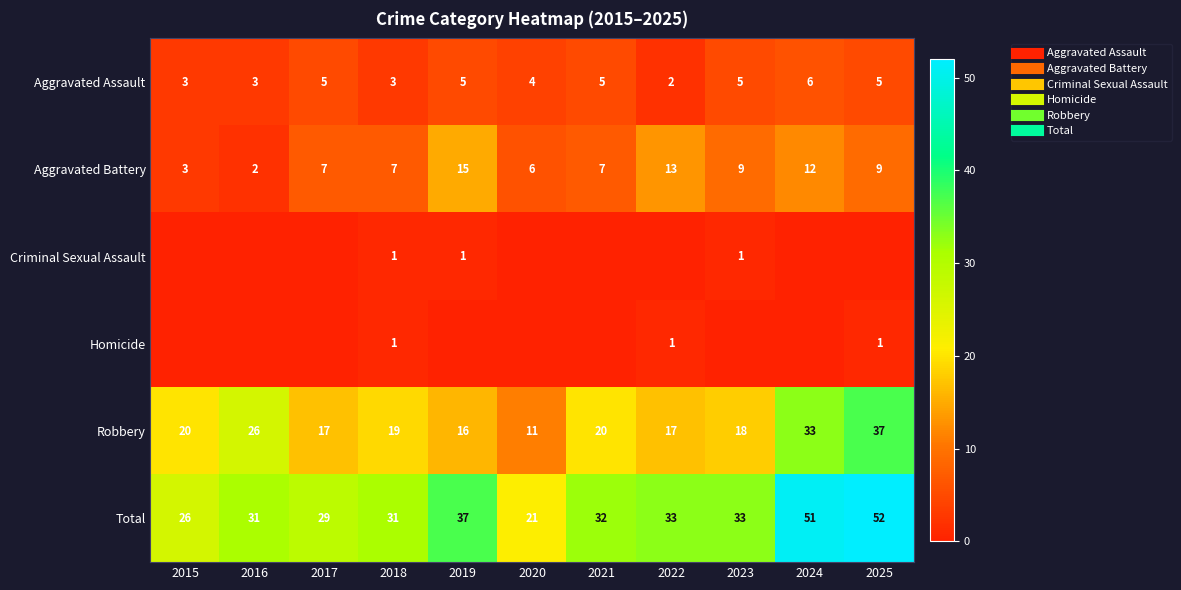

Between 2016 and 2025, which series saw the biggest shift?

Total